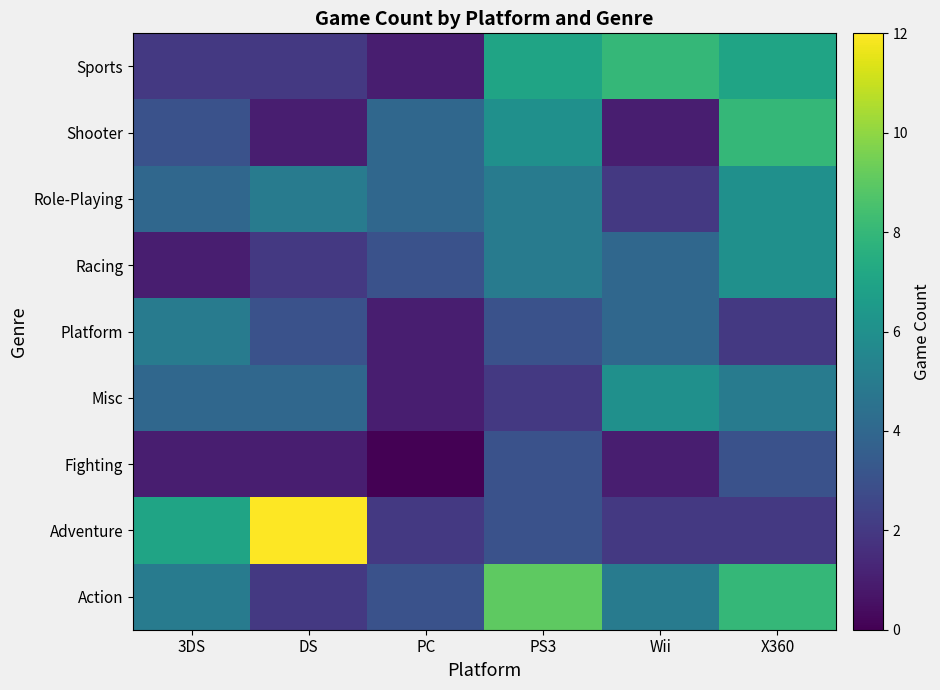

At how many categories does at least one series exceed 1?

6